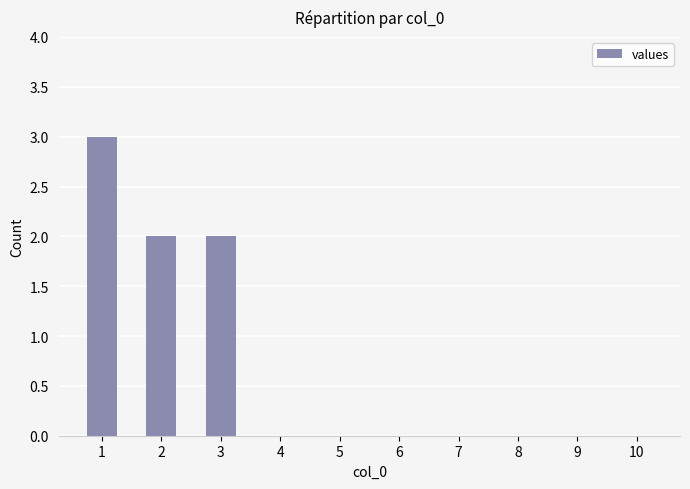

What is the greatest value displayed?

3